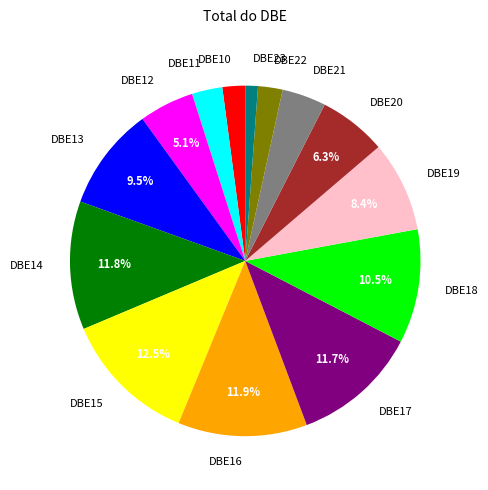

Is there any slice that represents more than half of the pie?

No